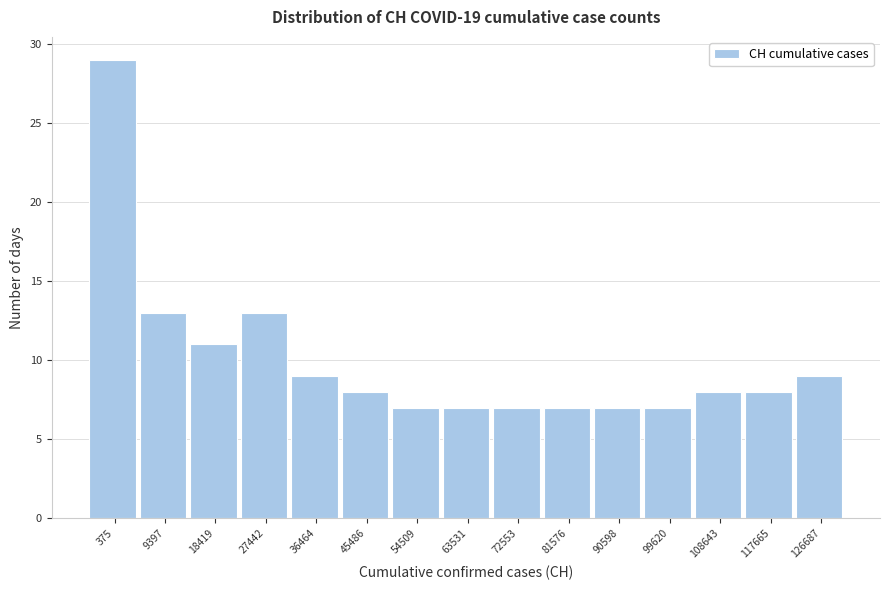

Reading right to left, what are all the values shown in this chart?

9	8	8	7	7	7	7	7	7	8	9	13	11	13	29